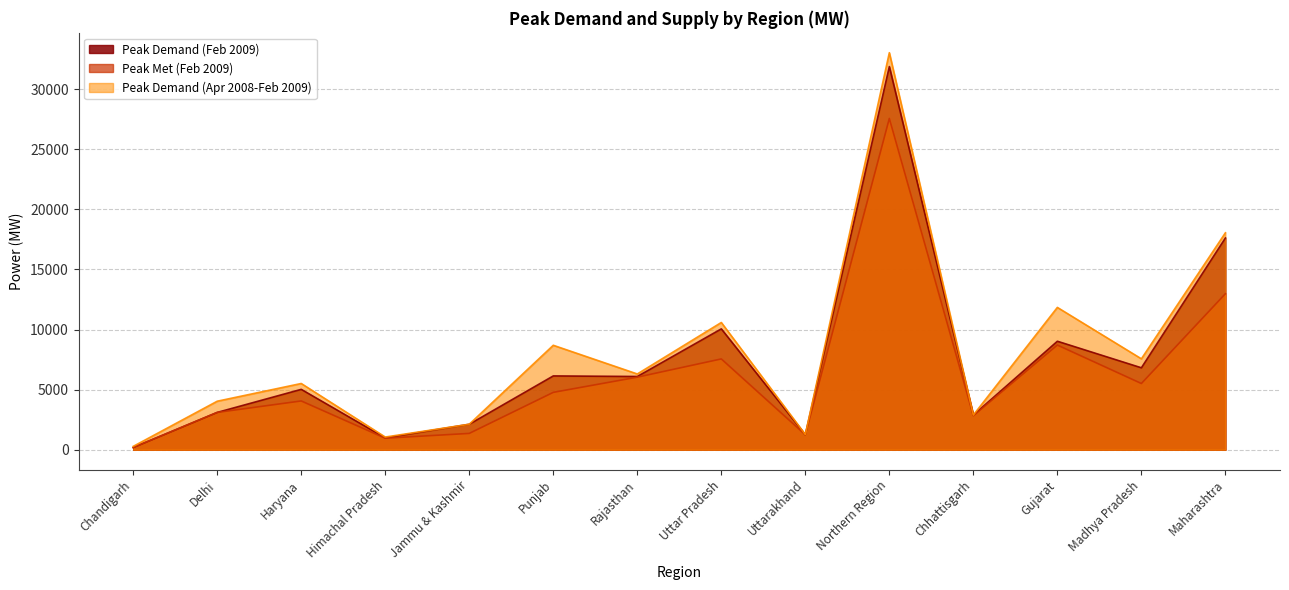

In Peak Demand (Apr 2008-Feb 2009), how many points are higher than both neighbors (excluding endpoints)?

5